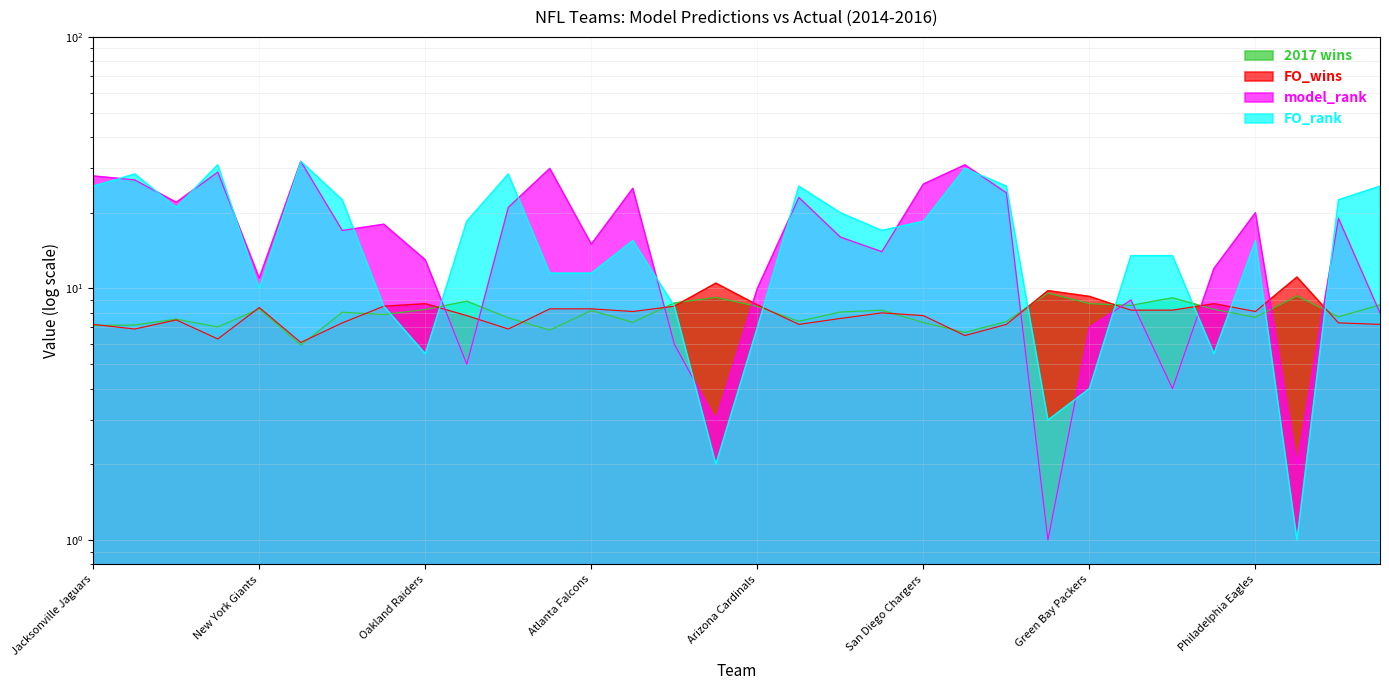

What is the greatest value displayed?

32.0